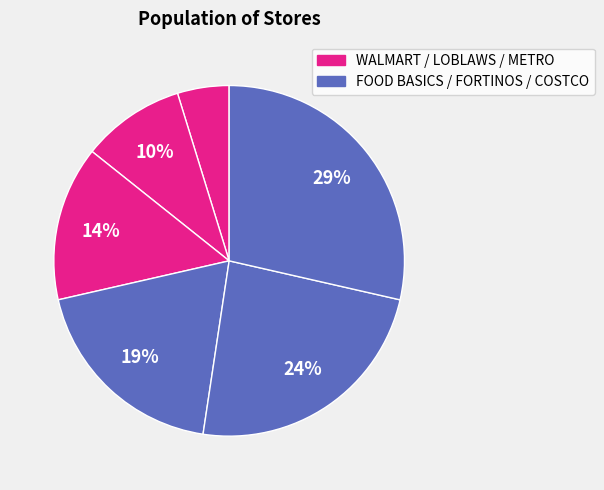

To the nearest percent, what is the average slice percentage?

17%